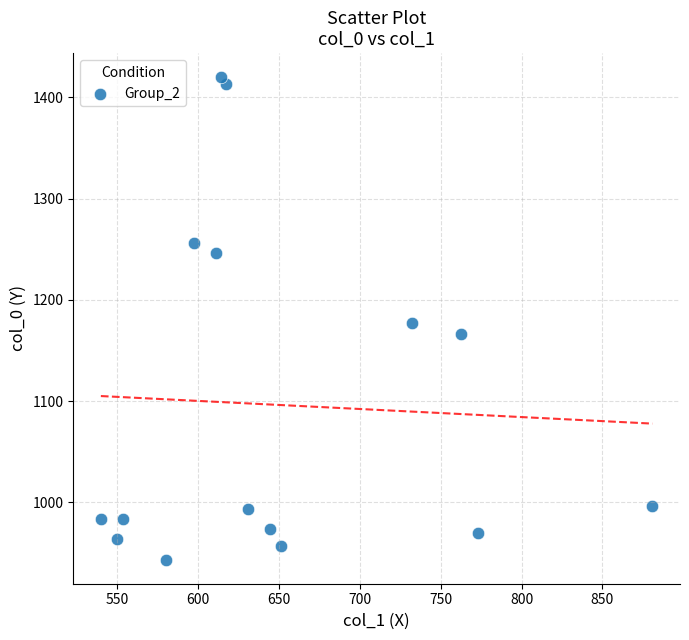

What is the range of Y values (max minus min)?

476.7